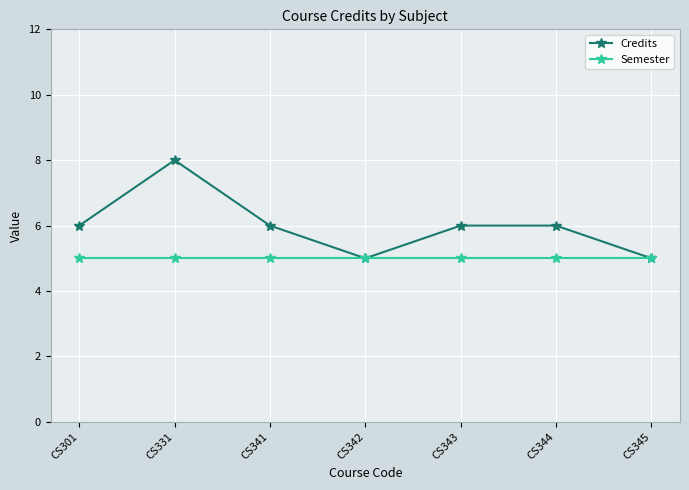

What is the value of the Credits point at the 1st from the left?

6